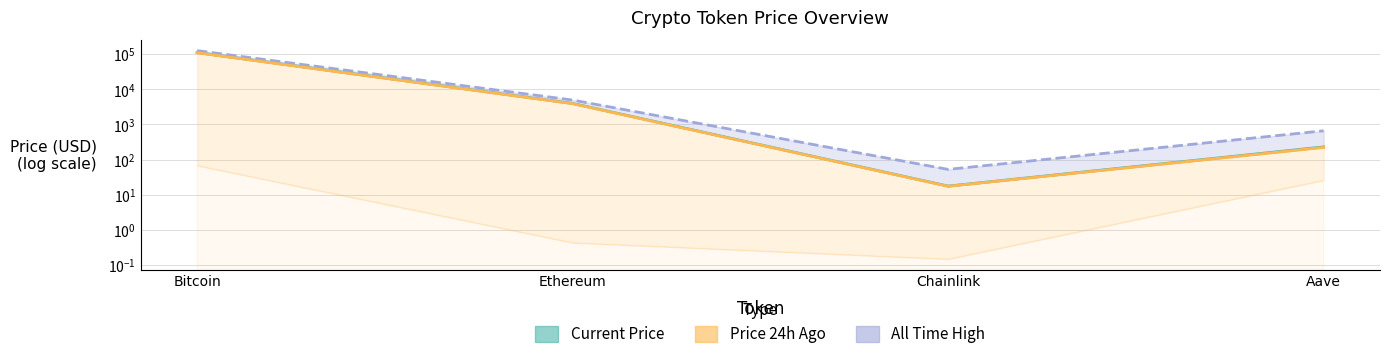

How many interior local valleys does the Price 24h Ago series have?

1